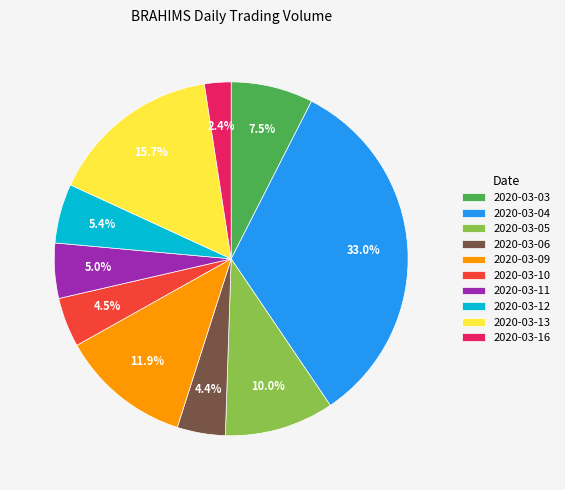

Which has a higher value, 2020-03-13 or 2020-03-12?

2020-03-13